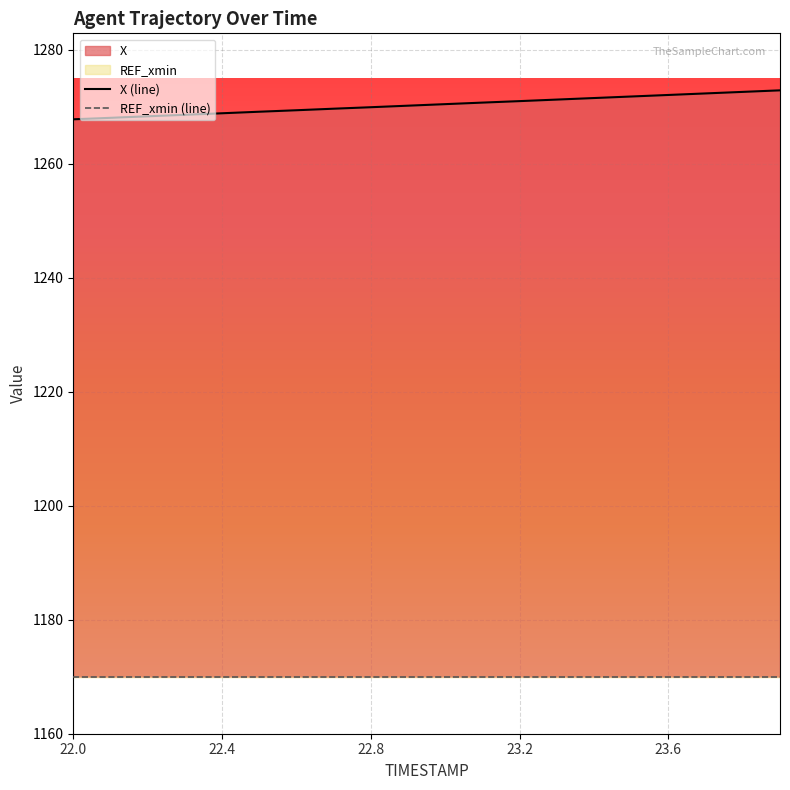

At 22.0, list the series in order from smallest to largest.

REF_xmin (line), X (line)